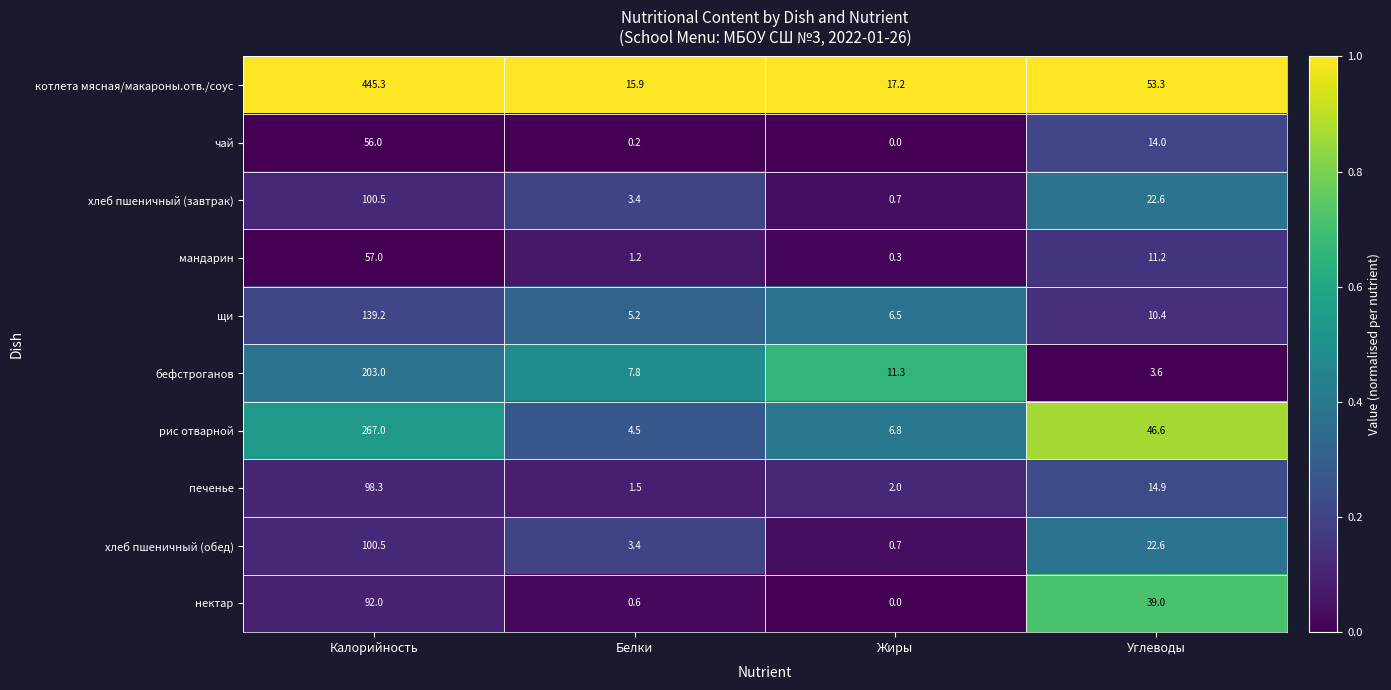

The value of бефстроганов at Жиры is 16.2. True or false?

False